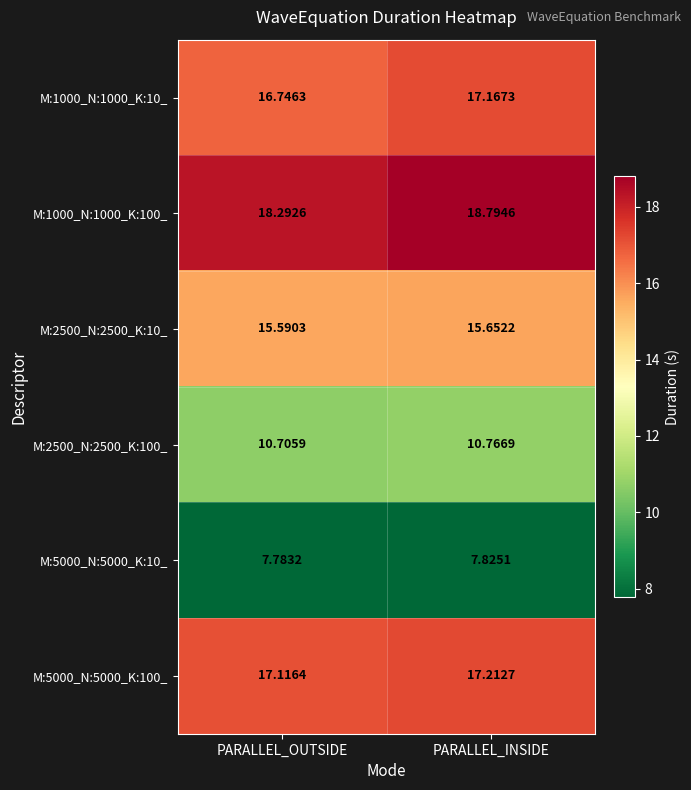

Which category has the lowest value across all series?

PARALLEL_OUTSIDE